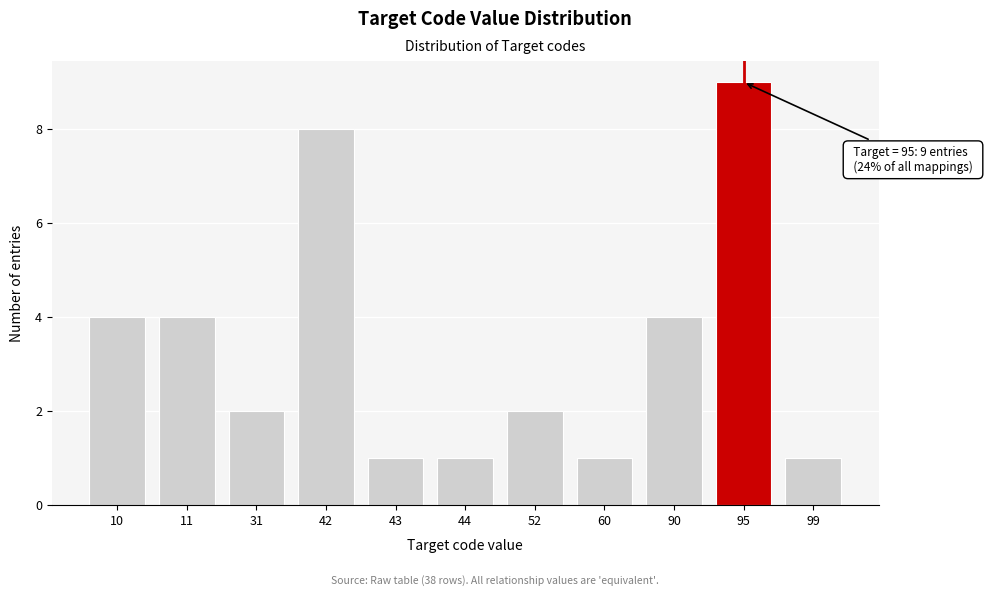

Reading right to left, extract all data points from this chart.

1	9	4	1	2	1	1	8	2	4	4